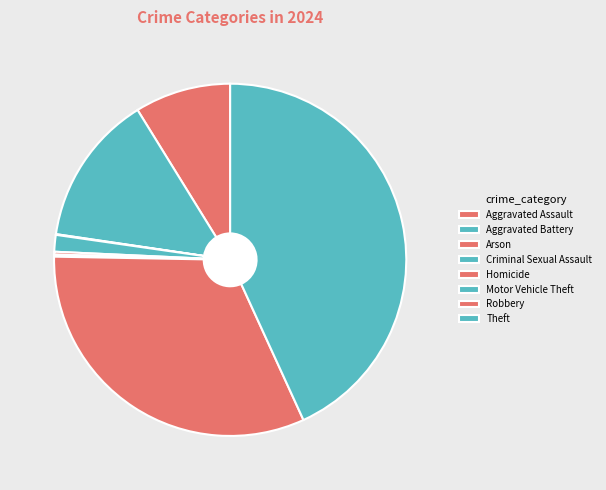

Does Criminal Sexual Assault account for over 50% of the chart?

No